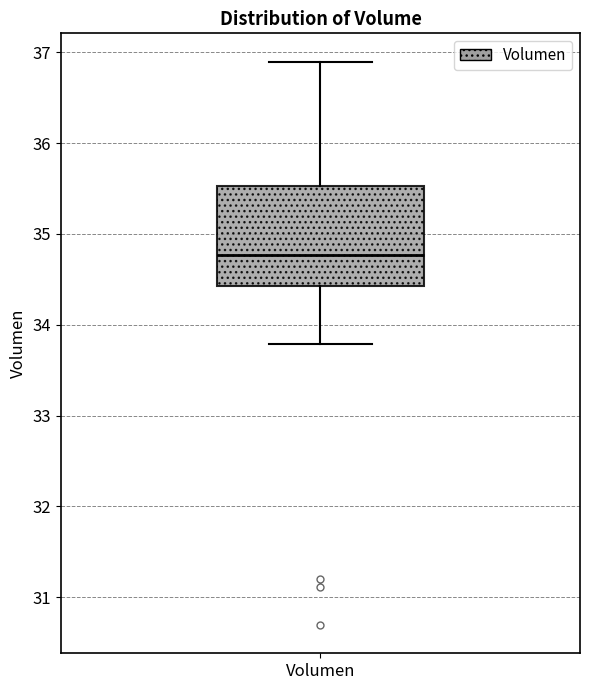

Transcribe this box plot: give where the median line is, the range the box spans, and where the two whiskers end, as read against the y-axis. The values are not printed on the chart, so give them approximately, as read against the axis.

median 34.8, box 34.4 to 35.5, whiskers 33.8 to 36.9